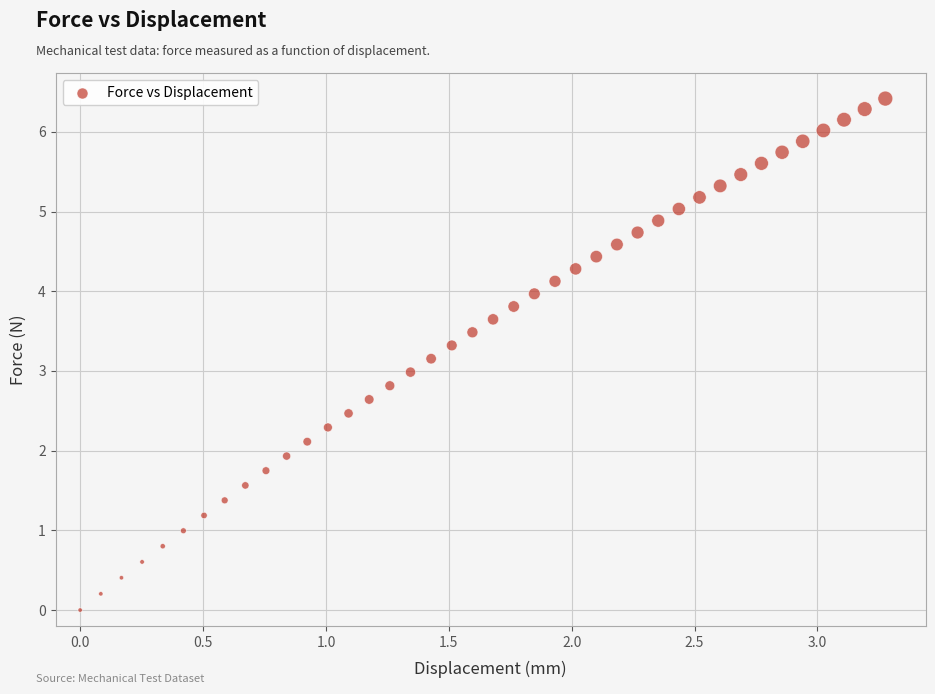

What is the range of X values (max minus min)?

3.3